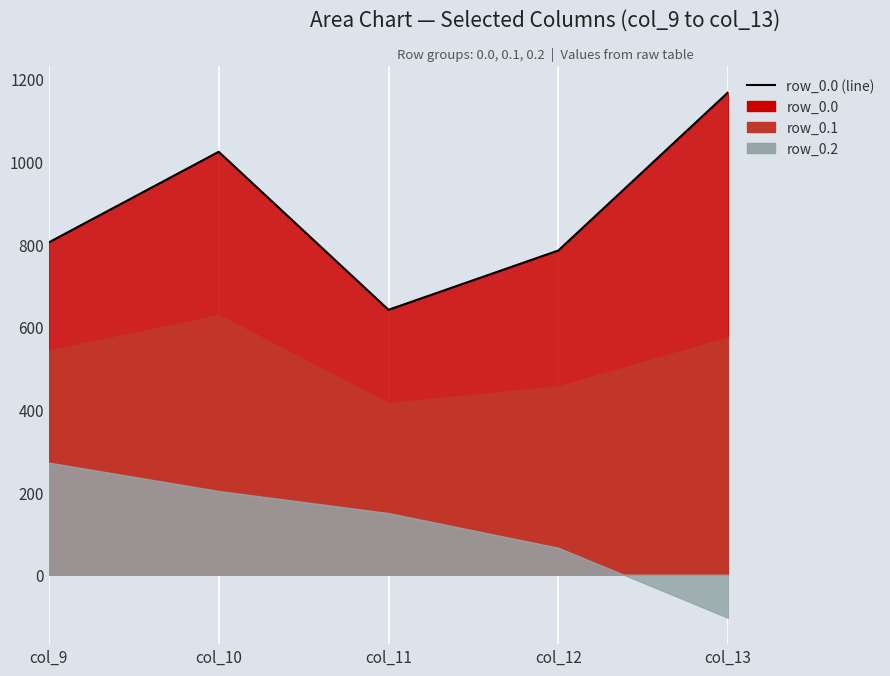

The chart shows a value of 446.8 at col_9. True or false?

False